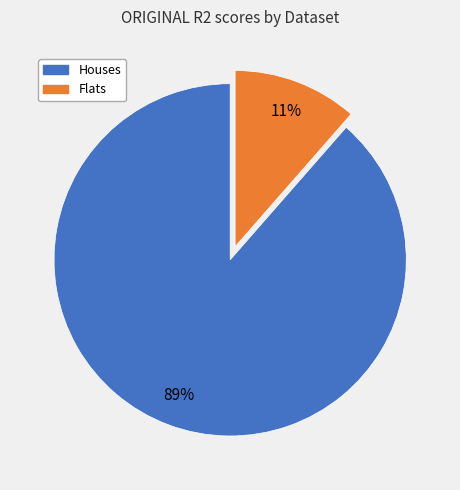

Count the number of slices in the pie.

2